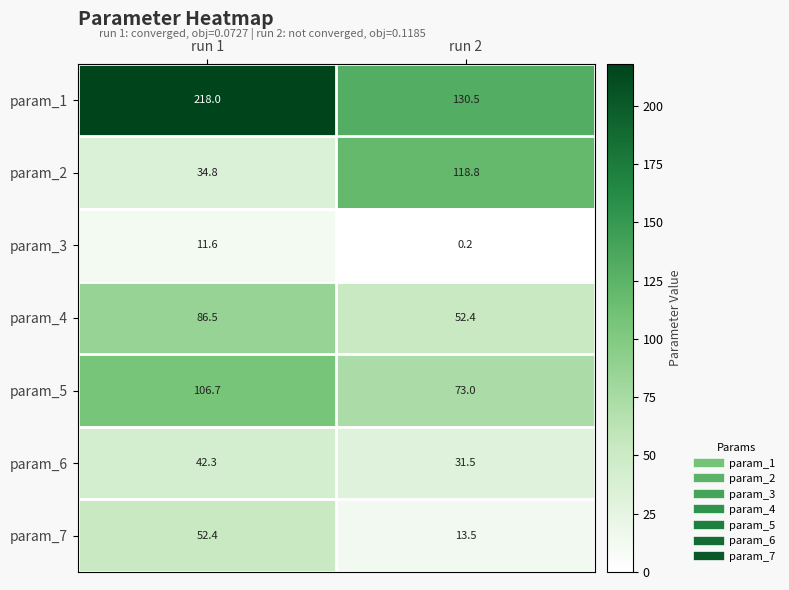

Between run 1 and run 2, which series saw the biggest shift?

param_1